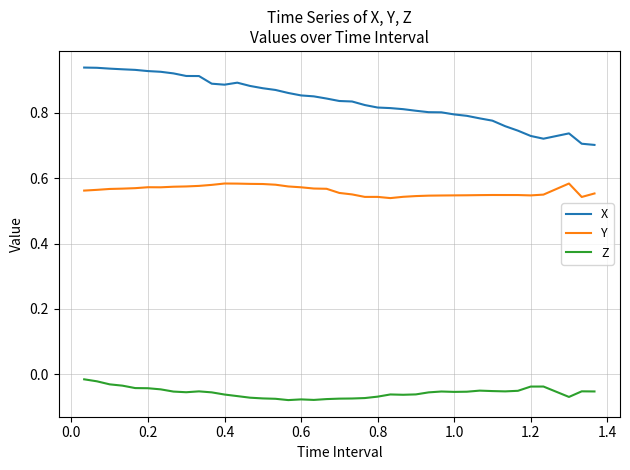

True or false: Z and X cross at least once.

False